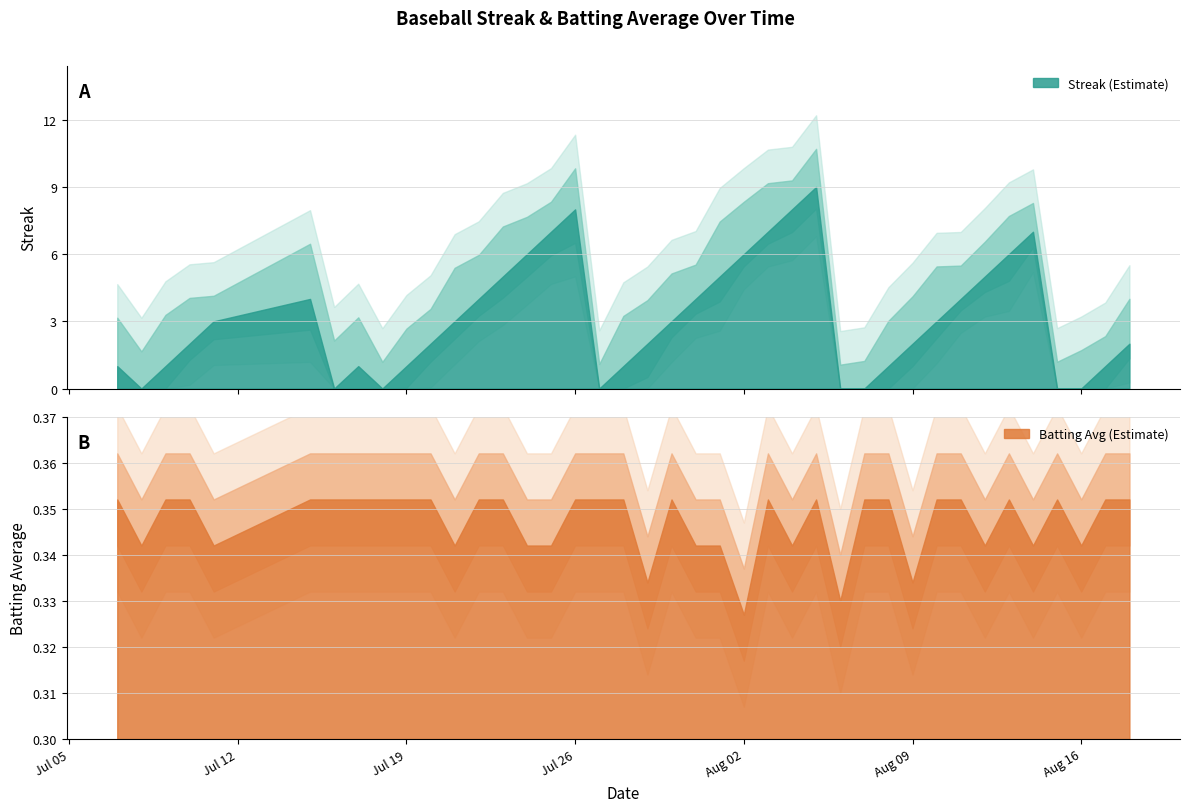

Which series ends up on top after the final intersection of batting_avg and streak?

streak